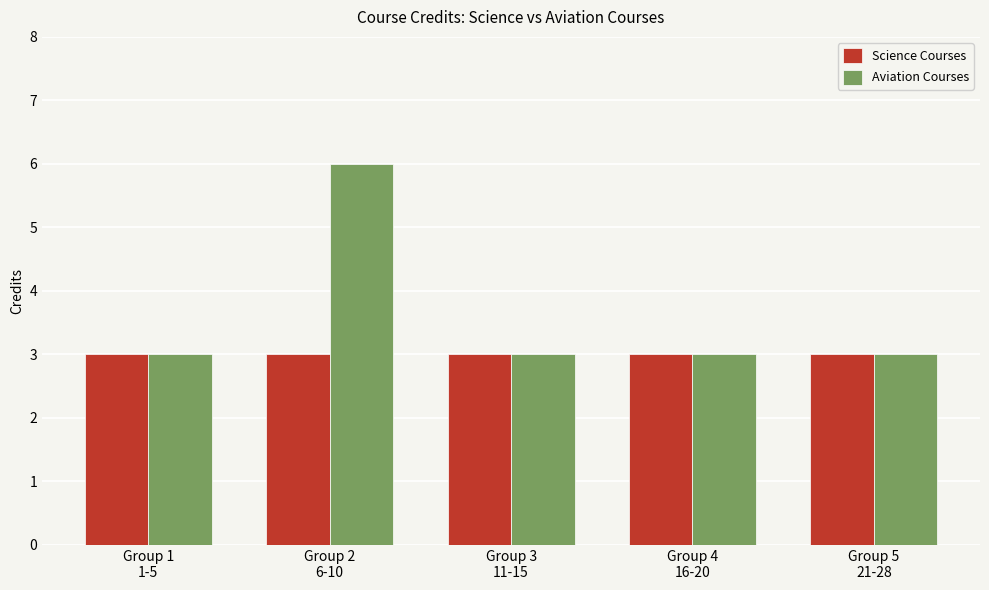

What is the sum of the Aviation Courses values at Group 1
1-5 and Group 4
16-20?

6